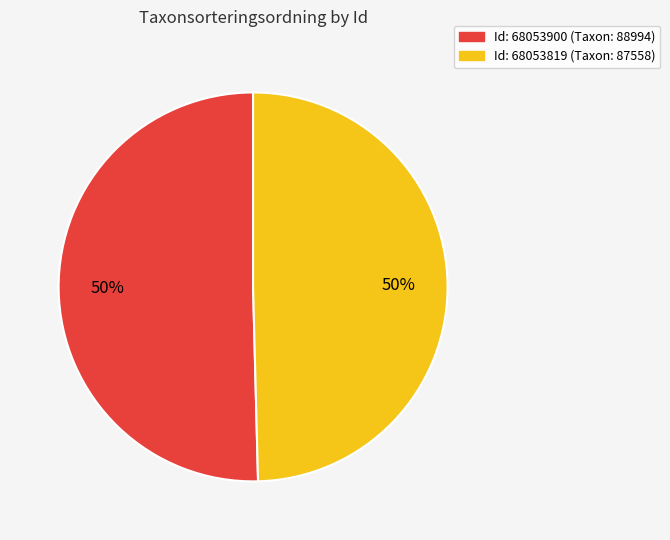

To the nearest percent, what is the average slice percentage?

50%